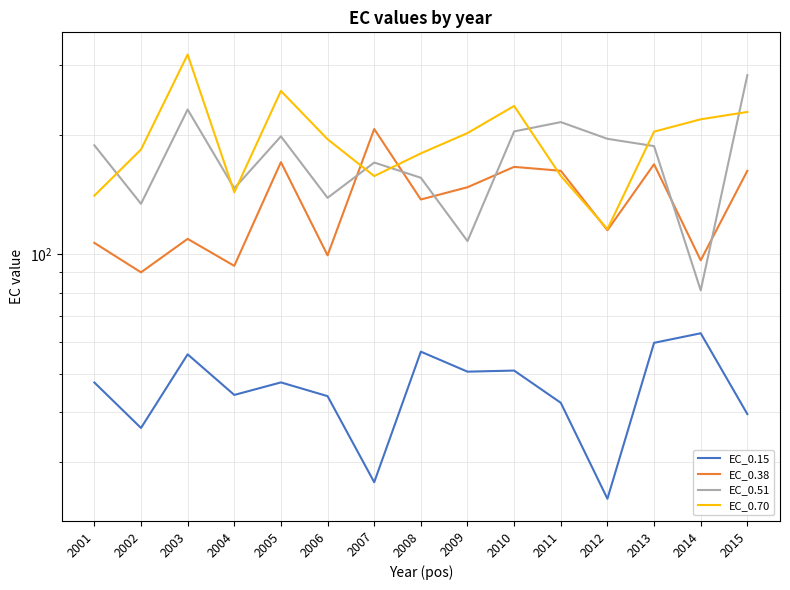

At which label does EC_0.38 reach its minimum?

2002